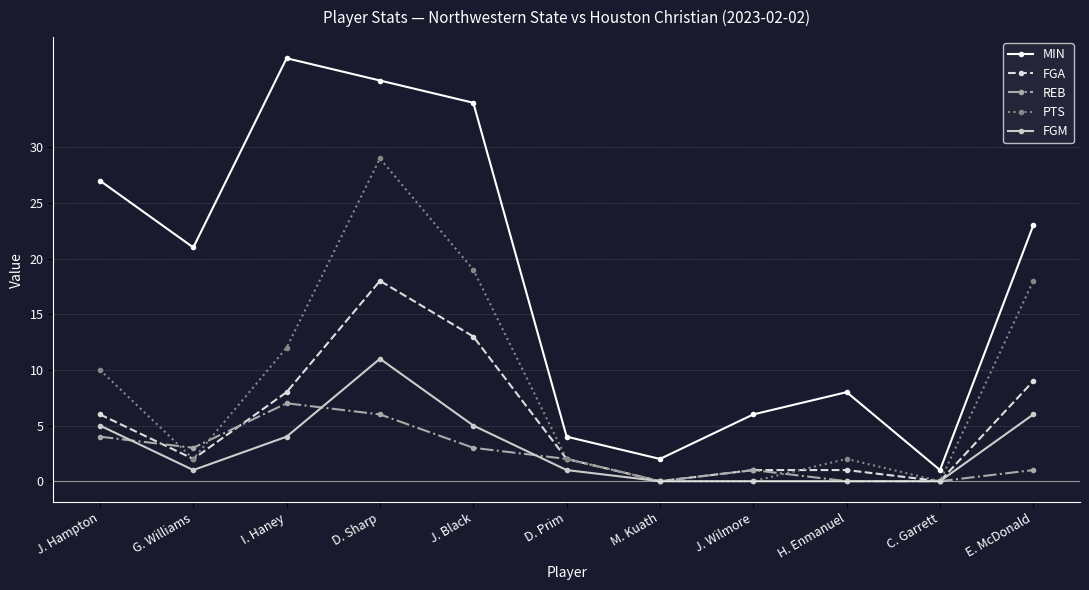

What is the greatest value displayed?

38